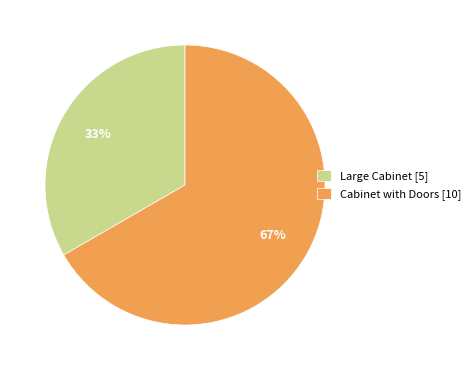

To the nearest percent, what is the average slice percentage?

50%